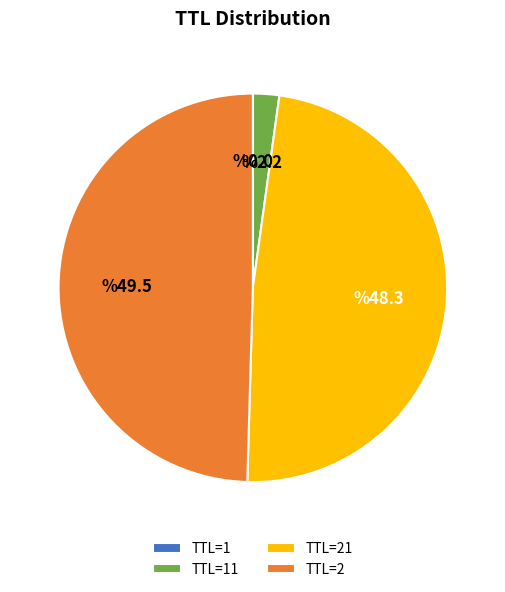

What is the largest slice in the pie chart?

TTL=2